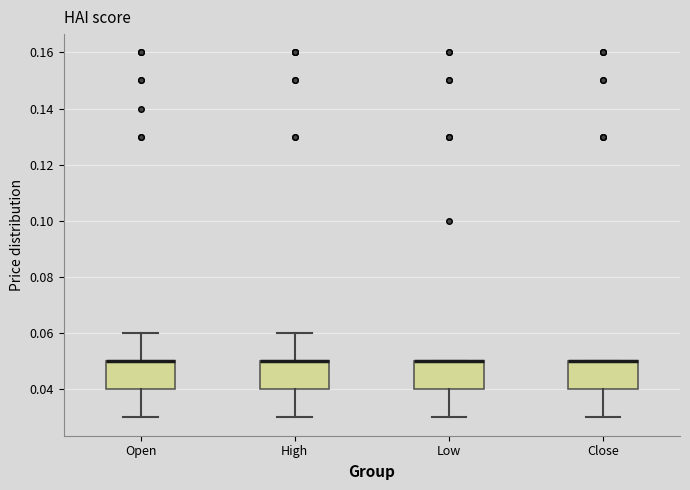

Reading left to right, transcribe this box plot: for each box, give where its median line is, the range the box spans, and where its two whiskers end, as read against the y-axis. The values are not printed on the chart, so give them approximately, as read against the axis.

Open: median 0.05 (drawn on the box's upper edge), box 0.04 to 0.05, whiskers 0.03 to 0.06
High: median 0.05 (drawn on the box's upper edge), box 0.04 to 0.05, whiskers 0.03 to 0.06
Low: median 0.05 (drawn on the box's upper edge), box 0.04 to 0.05, whiskers 0.03 to 0.05
Close: median 0.05 (drawn on the box's upper edge), box 0.04 to 0.05, whiskers 0.03 to 0.05